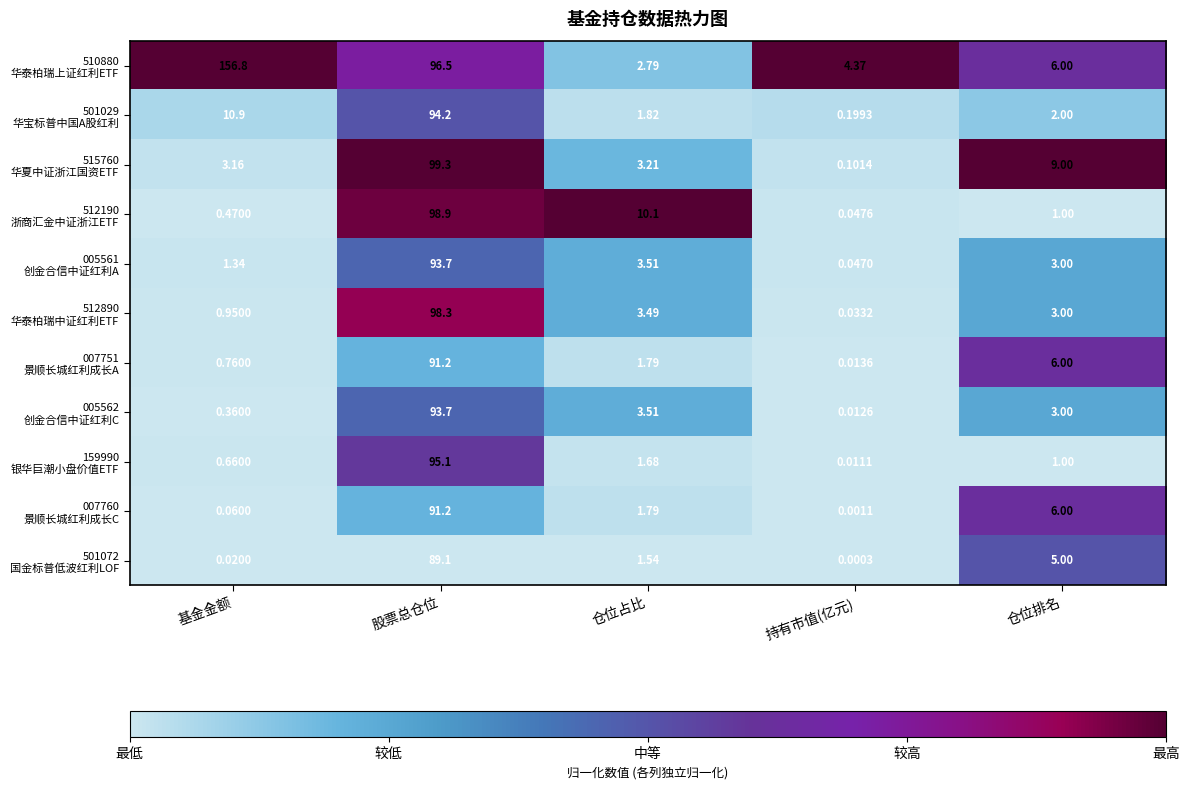

At which category is the sum across all series the highest?

股票总仓位